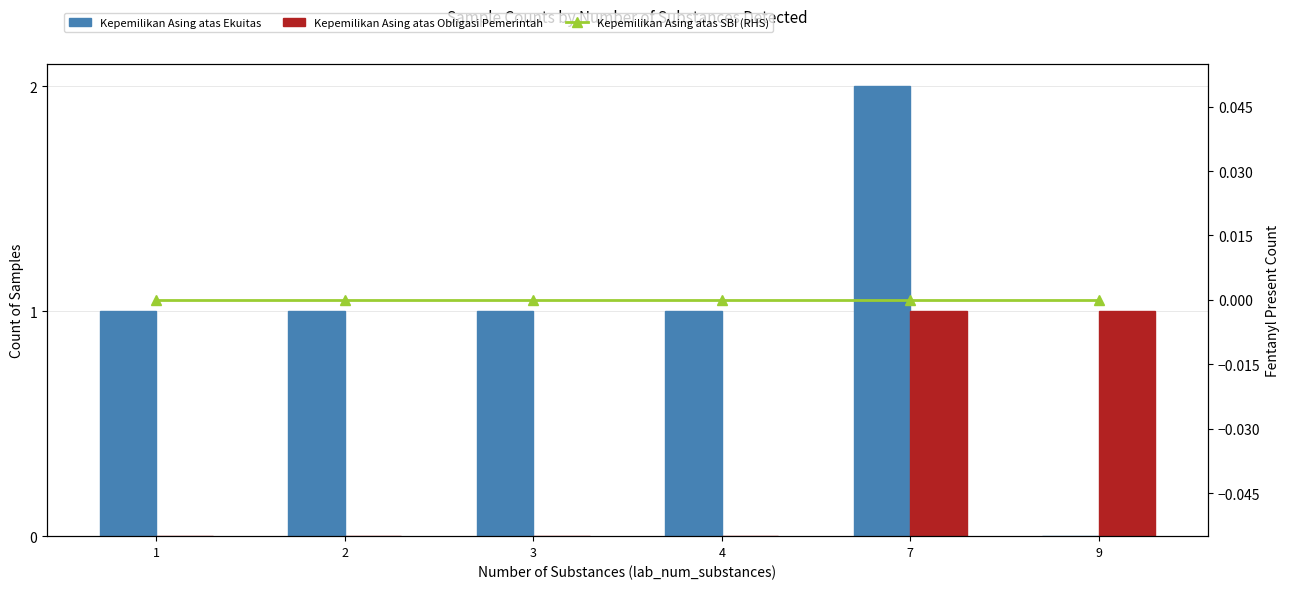

Is the value of Kepemilikan Asing atas Obligasi Pemerintah at 3 greater than the value of Kepemilikan Asing atas SBI (RHS) at 9?

No